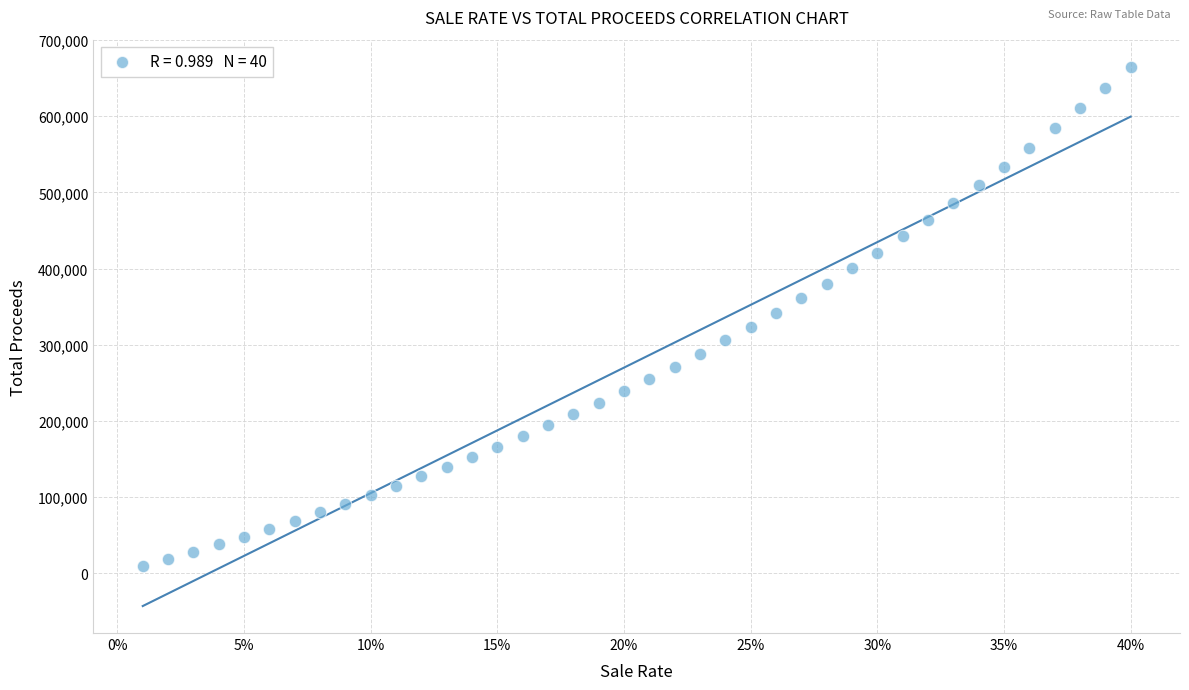

What is the range of X values (max minus min)?

0.4